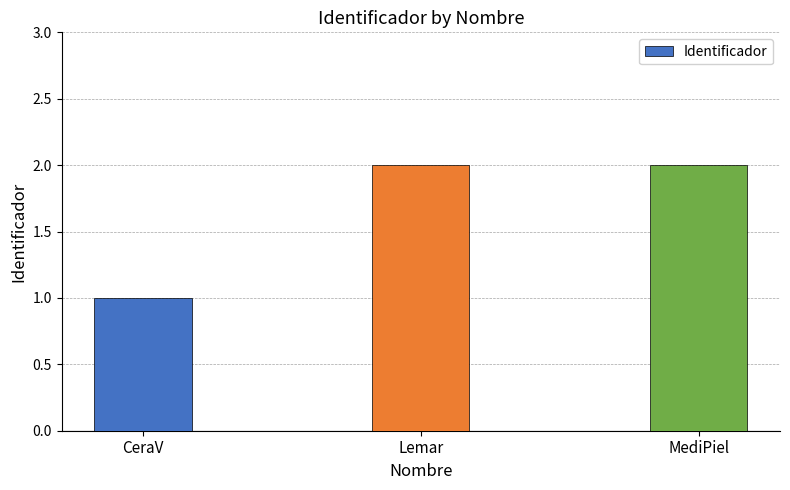

What is the sum of all values?

5